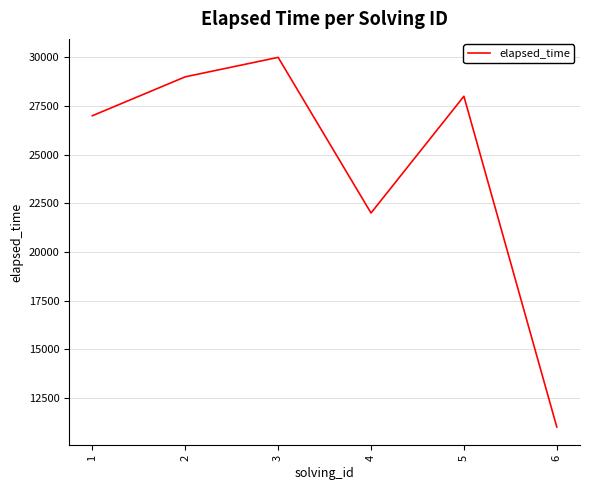

True or false: there are more than 2 points higher than both neighbors.

False